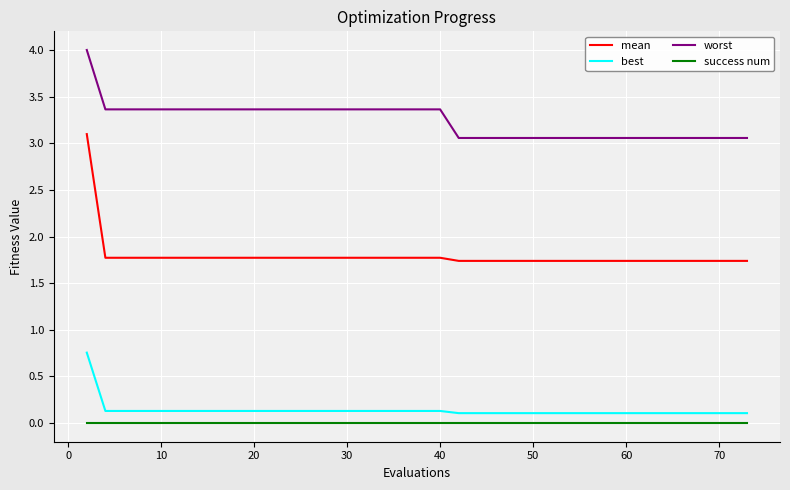

What is the minimum value for best?

0.1